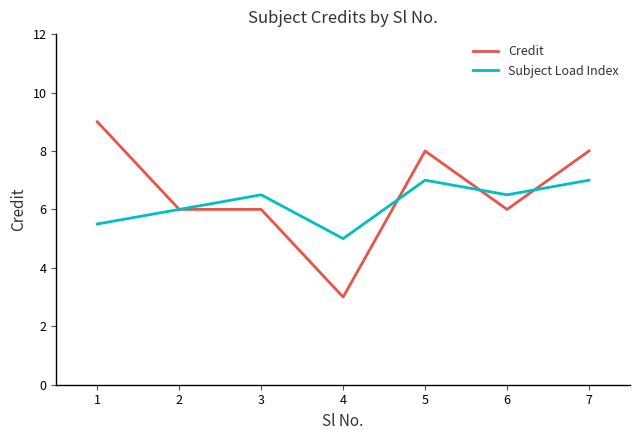

The value of Subject Load Index at 7 is 9.2. True or false?

False